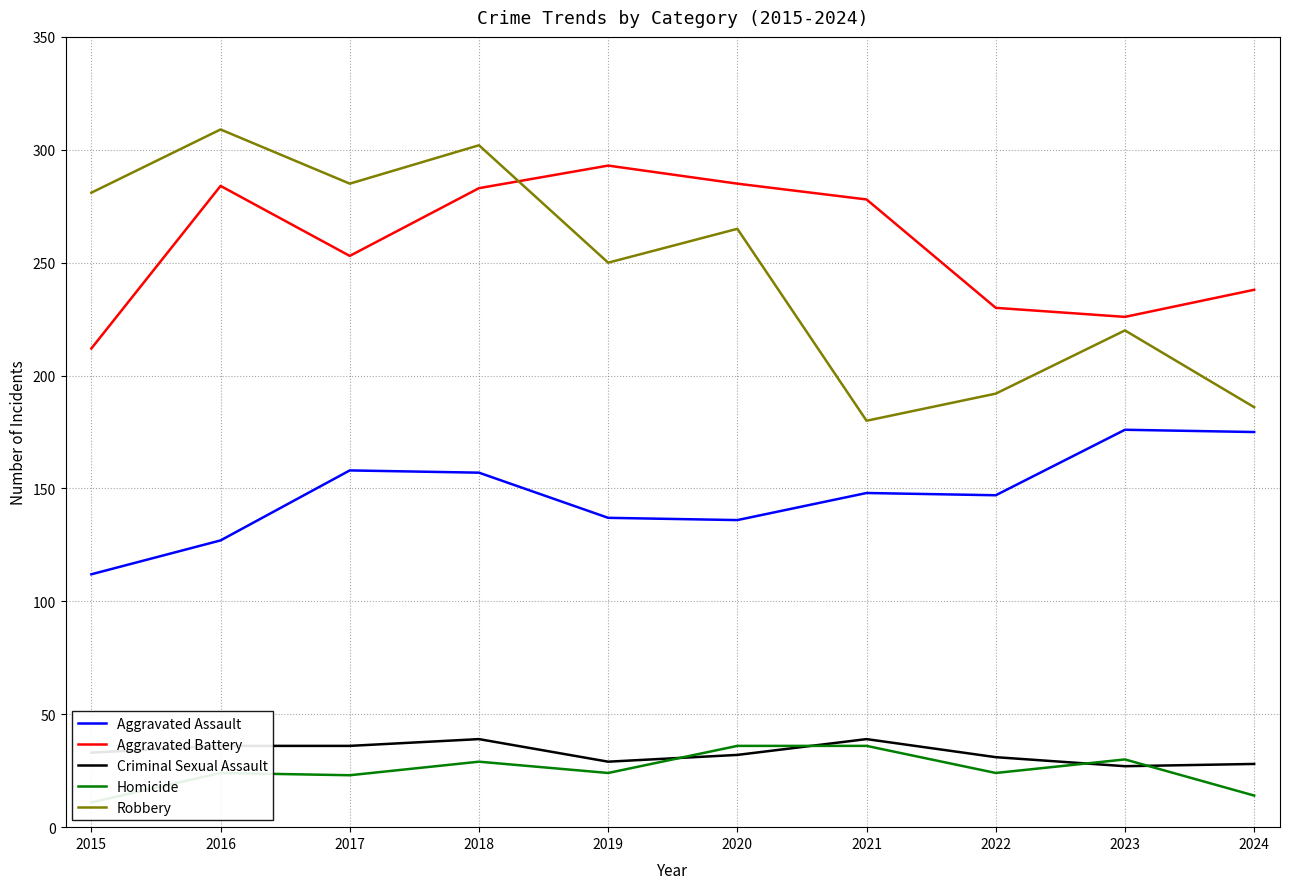

What is the maximum value shown in the chart?

309